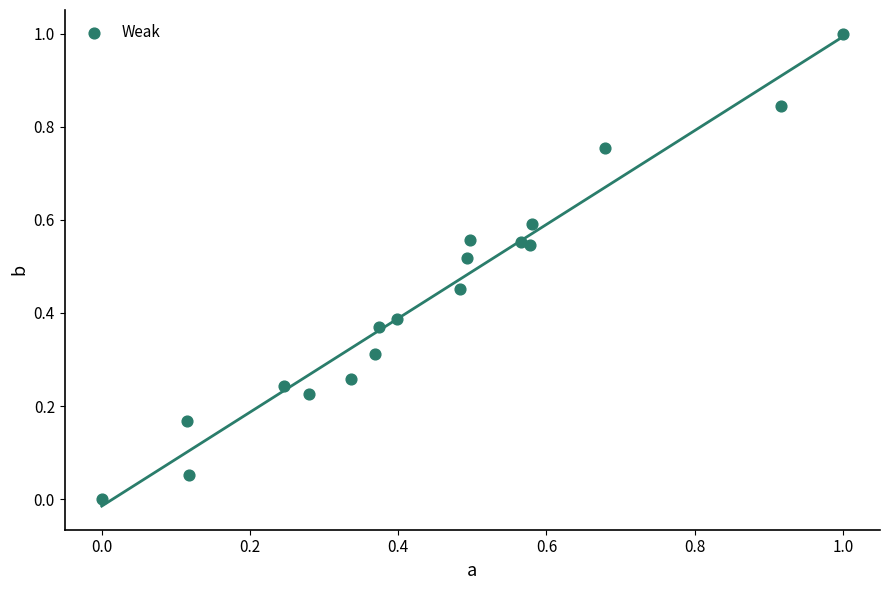

What is the range of Y values (max minus min)?

1.0